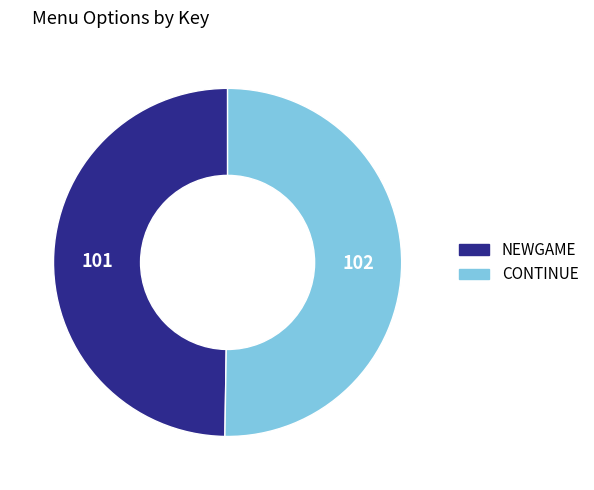

Is the sum of CONTINUE and NEWGAME greater than half?

Yes